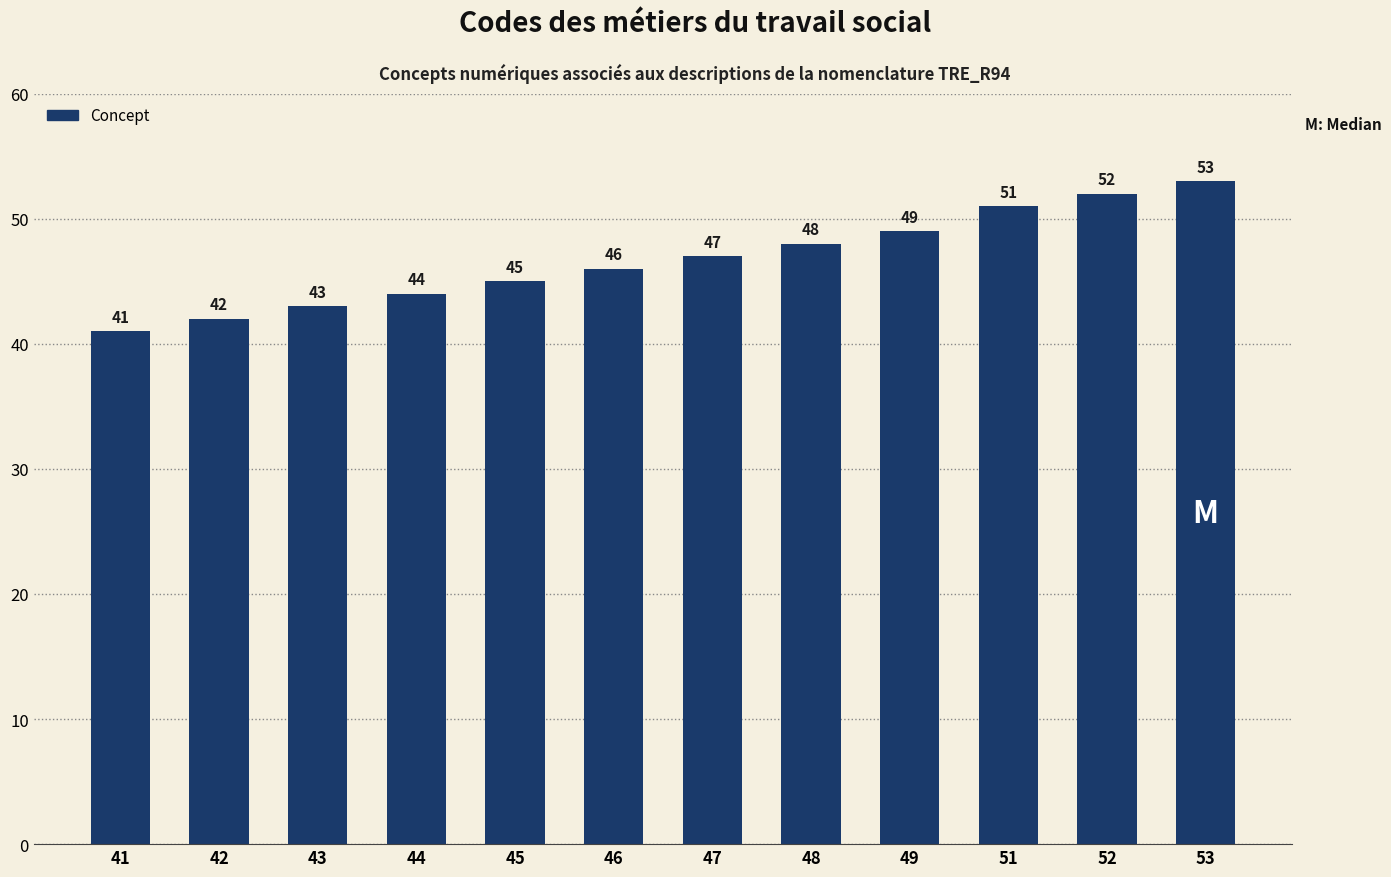

List the labels in order of value, smallest first.

41, 42, 43, 44, 45, 46, 47, 48, 49, 51, 52, 53